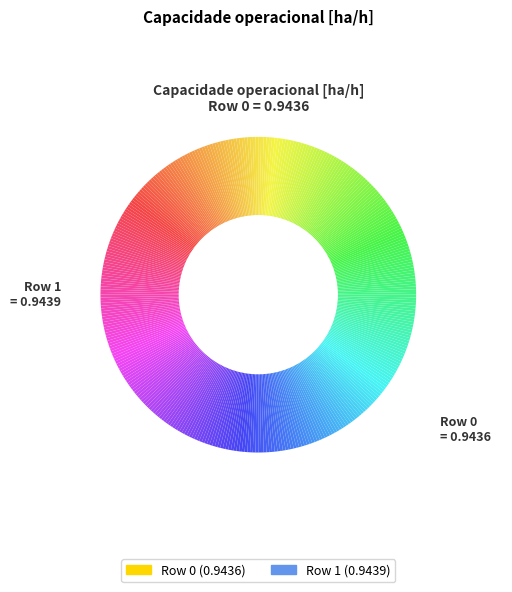

Which category has the smallest portion of the pie?

Row 0